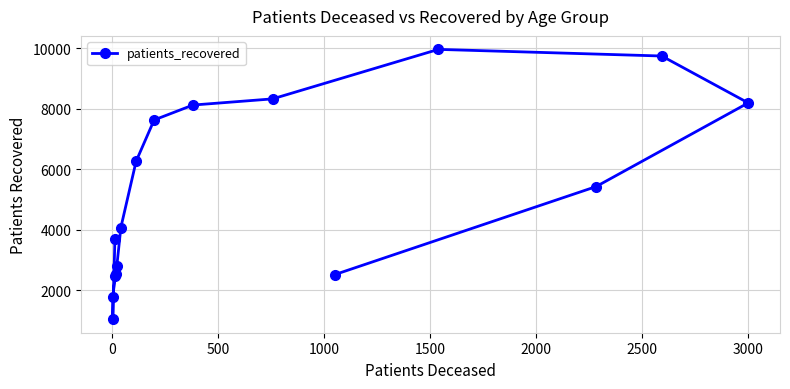

What is the value of the 12th point from the left?

9960